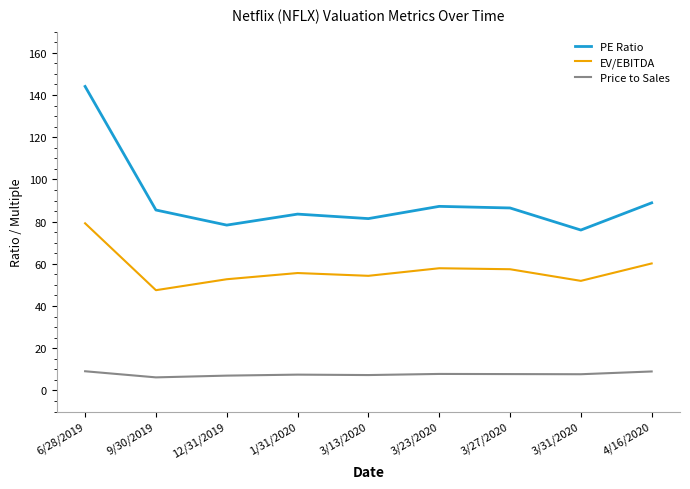

What is the minimum value shown in the chart?

6.2